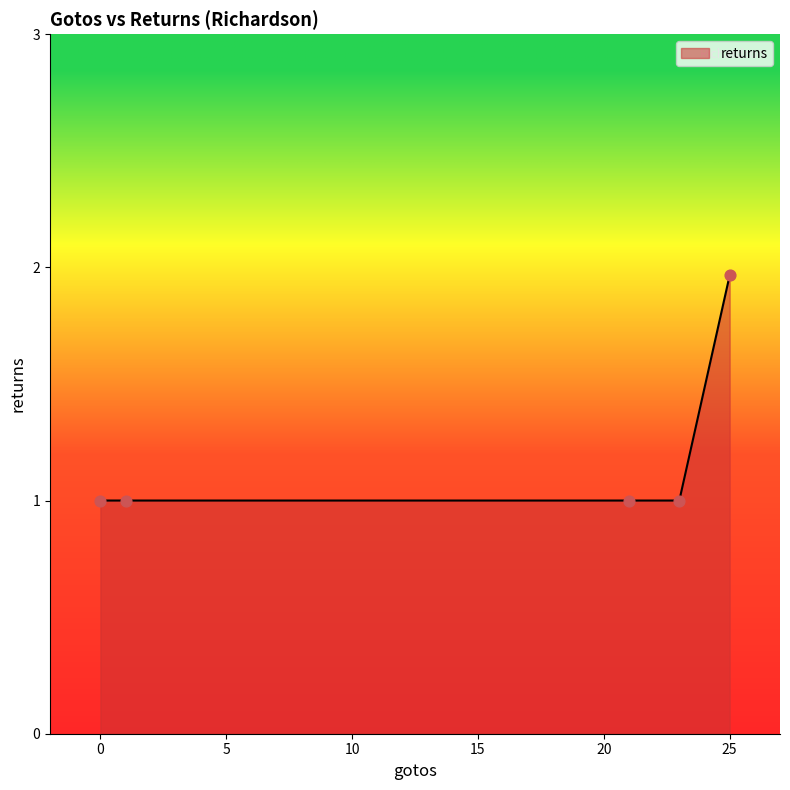

What is the smallest value displayed?

1.0